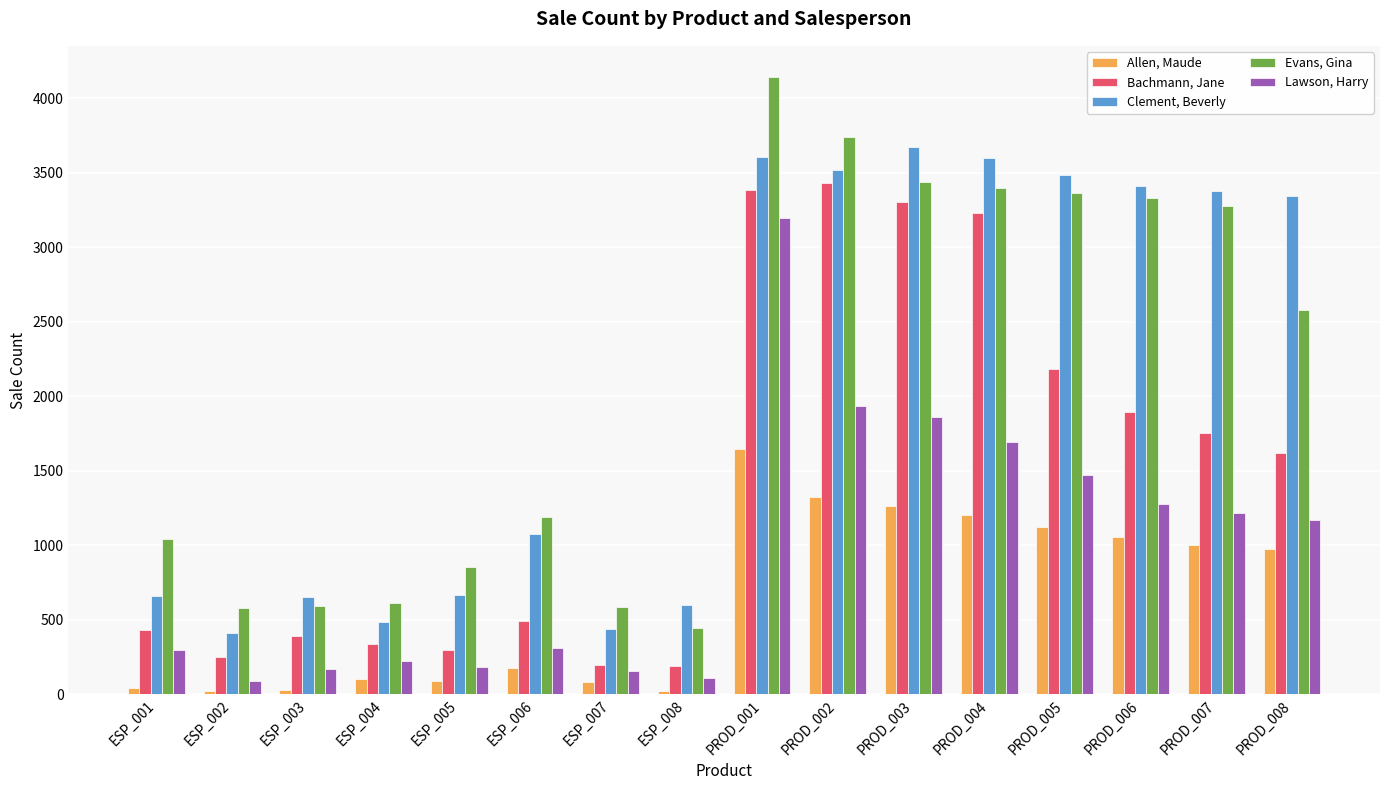

How many groups of bars are there?

16